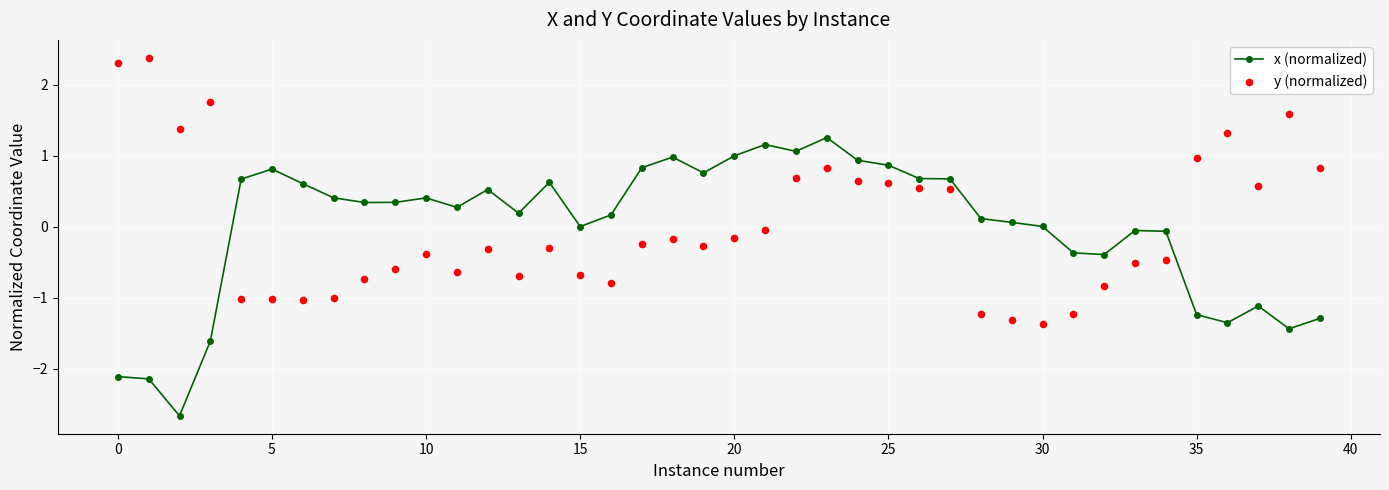

What is the highest value of the x (normalized) series?

1.3